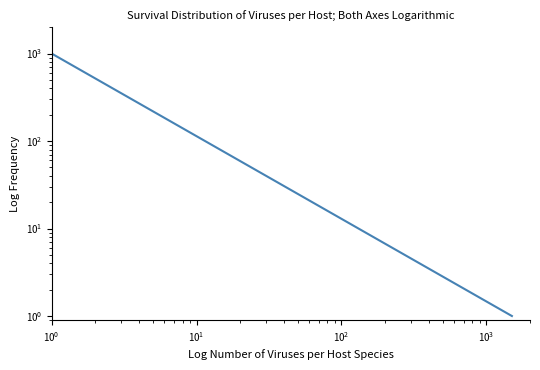

Is this an area chart (filled region under the line)?

No